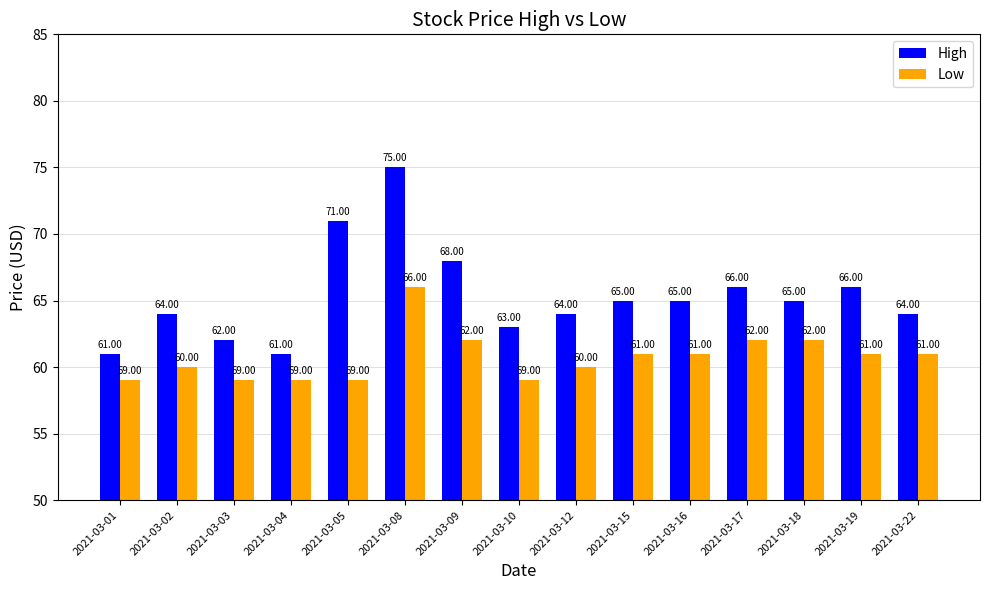

What are all the series names shown in the legend?

High, Low